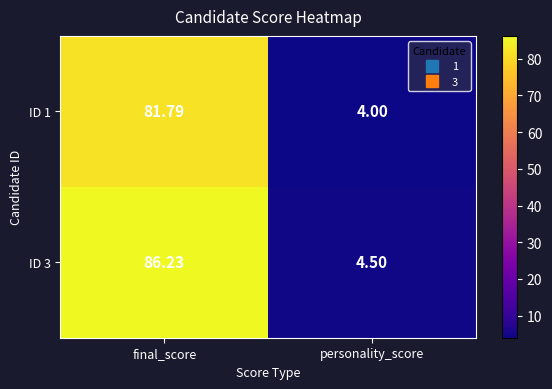

At which label does ID 3 reach its peak?

final_score